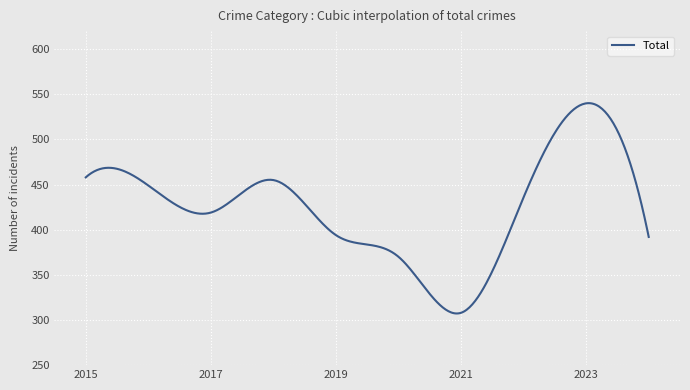

What is the sum of all values?

170192.1